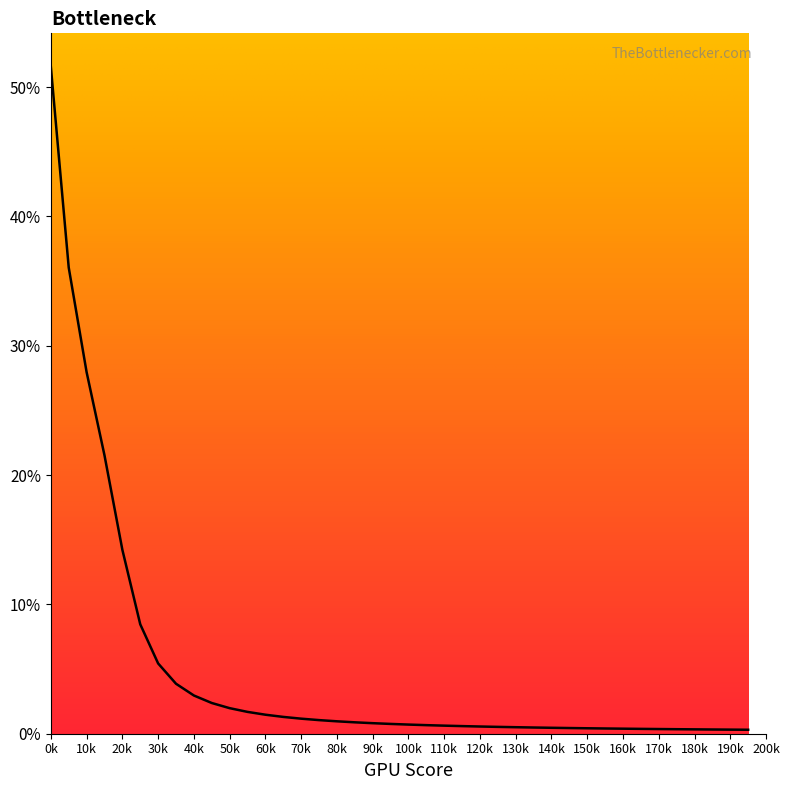

What is the sum of all values?

2.0